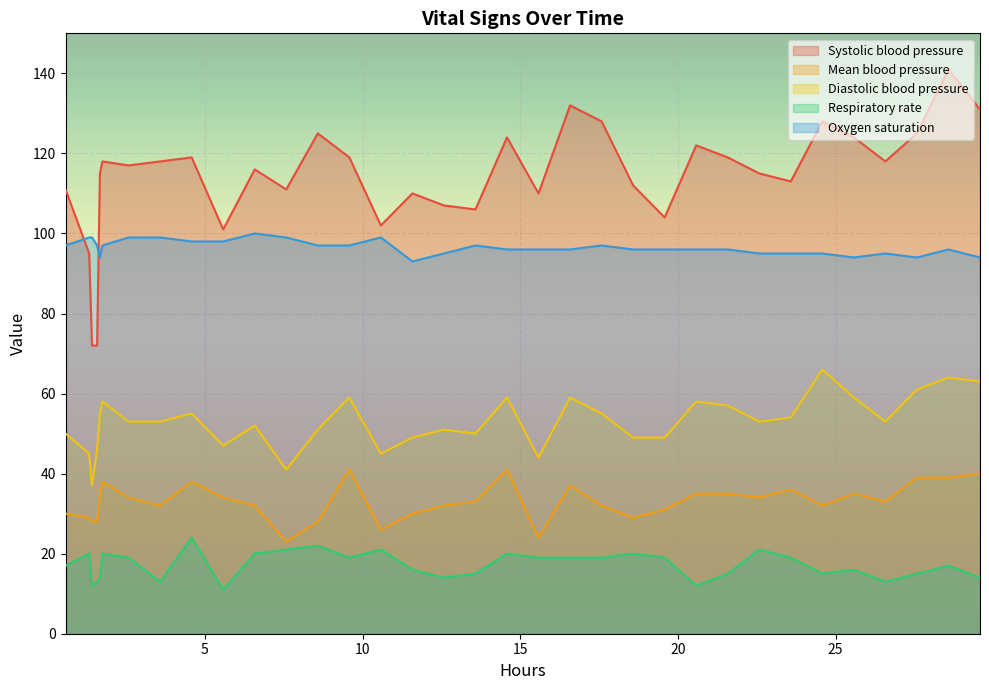

What is the smallest value displayed?

11